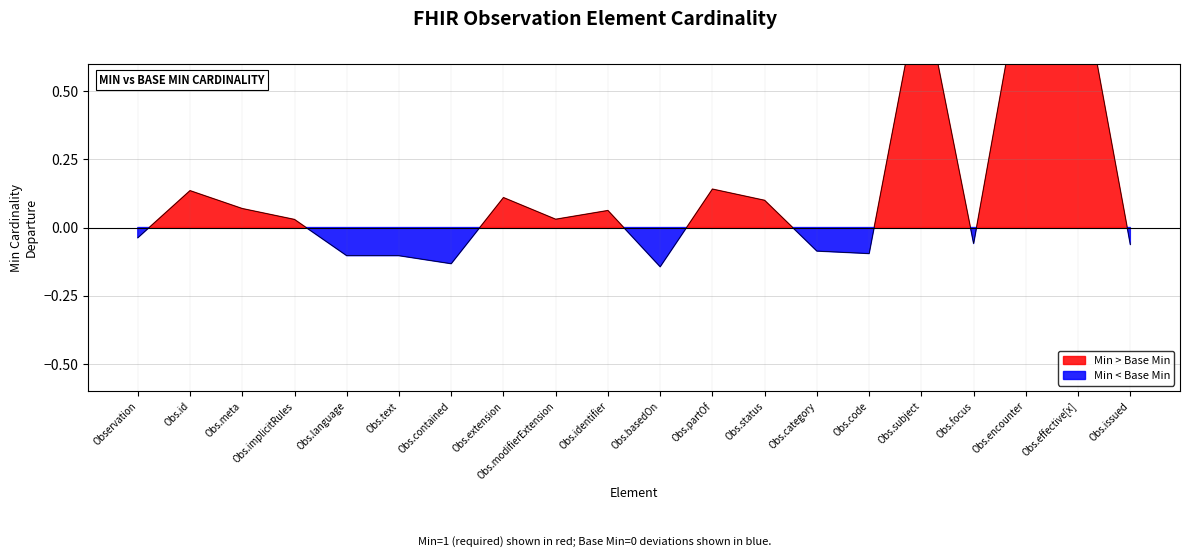

Is the value of Min at Observation.basedOn greater than the value of Base Min at Observation.effective[x]?

No